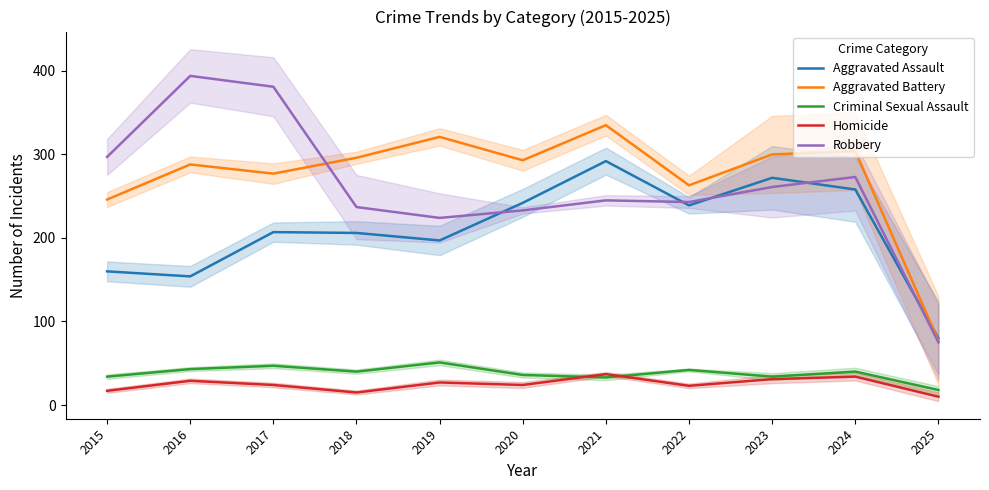

The Criminal Sexual Assault series shows 40 at 2018. True or false?

True